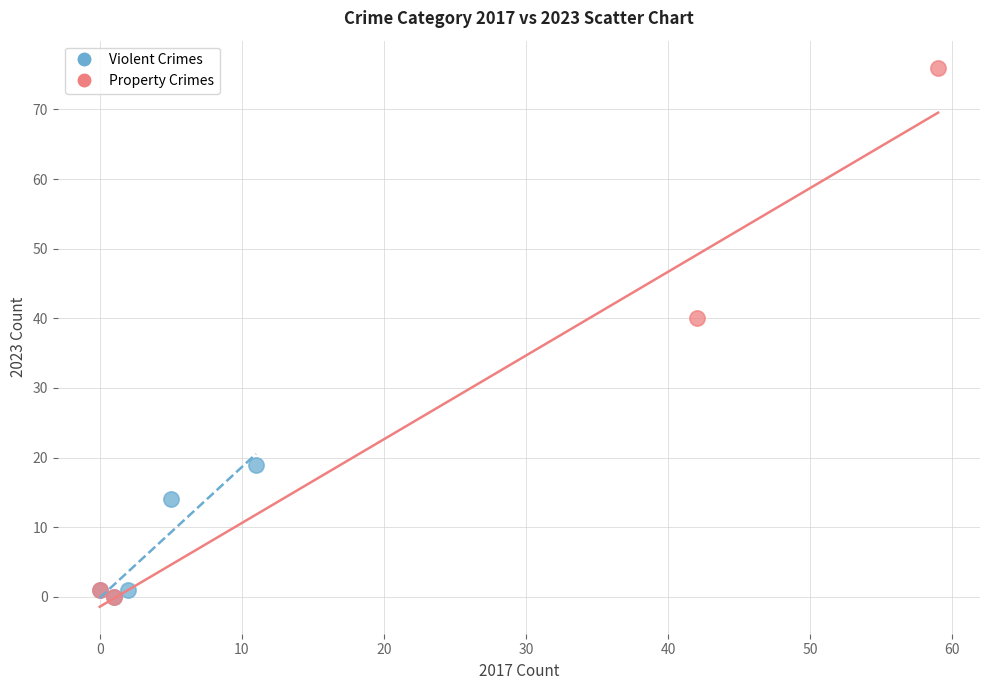

Which series reaches the maximum Y coordinate?

Property Crimes